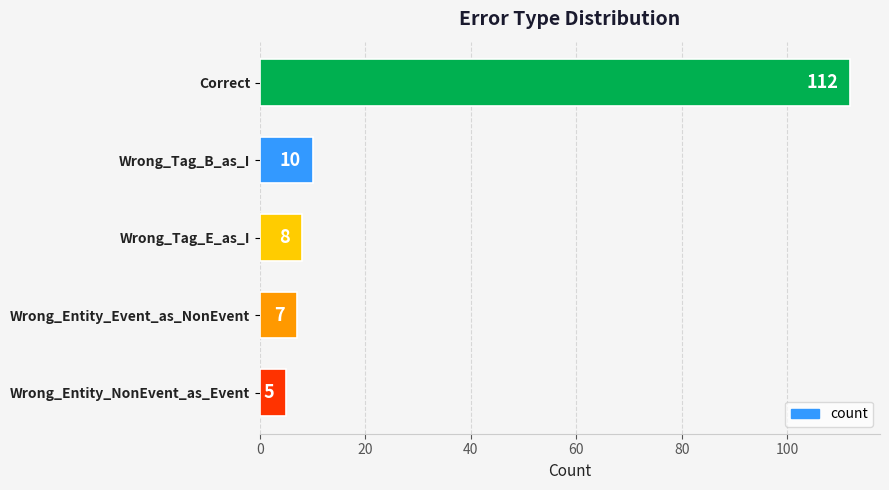

Reading bottom to top, what are all the values shown in this chart?

Wrong_Entity_NonEvent_as_Event=5	Wrong_Entity_Event_as_NonEvent=7	Wrong_Tag_E_as_I=8	Wrong_Tag_B_as_I=10	Correct=112